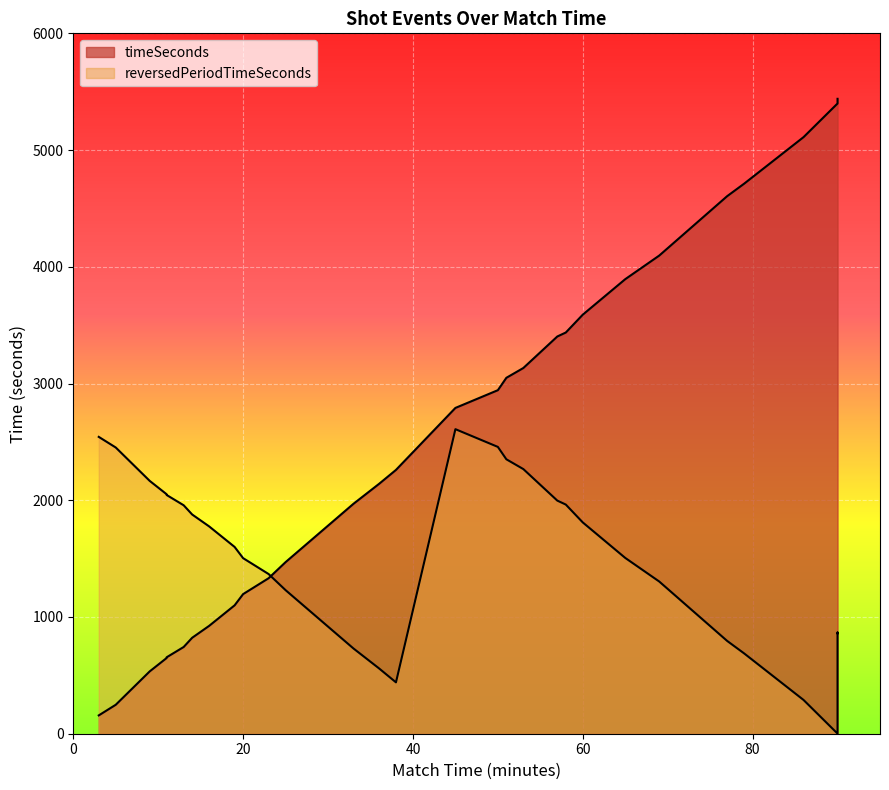

True or false: timeSeconds has more than 0 points higher than both neighbors.

False